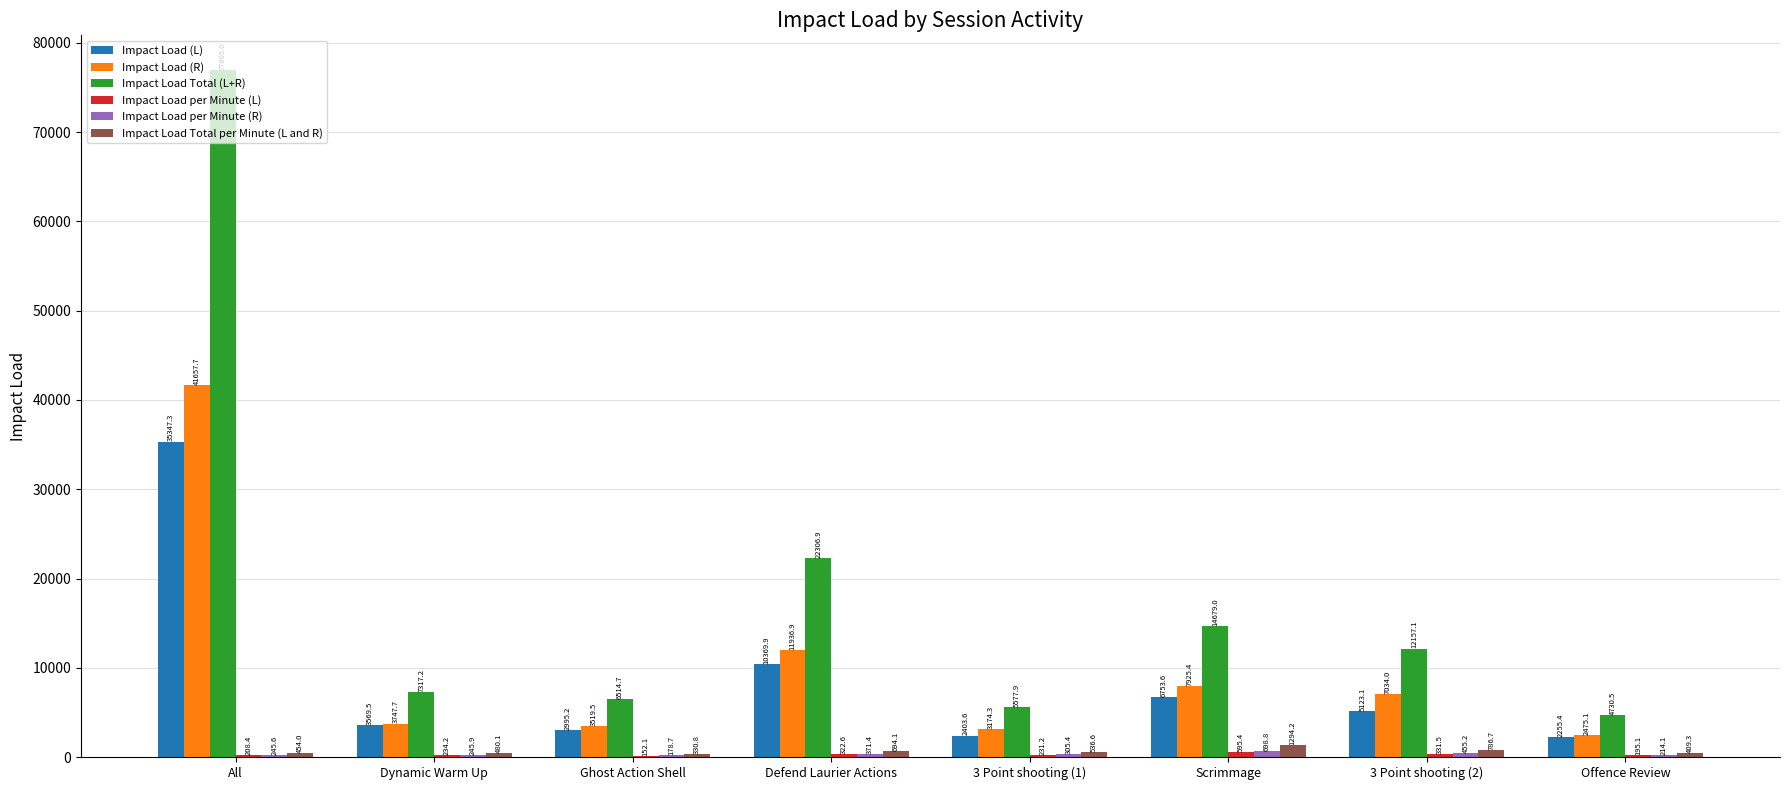

Where is Impact Load Total per Minute (L and R) nearest to the value 812?

3 Point shooting (2)